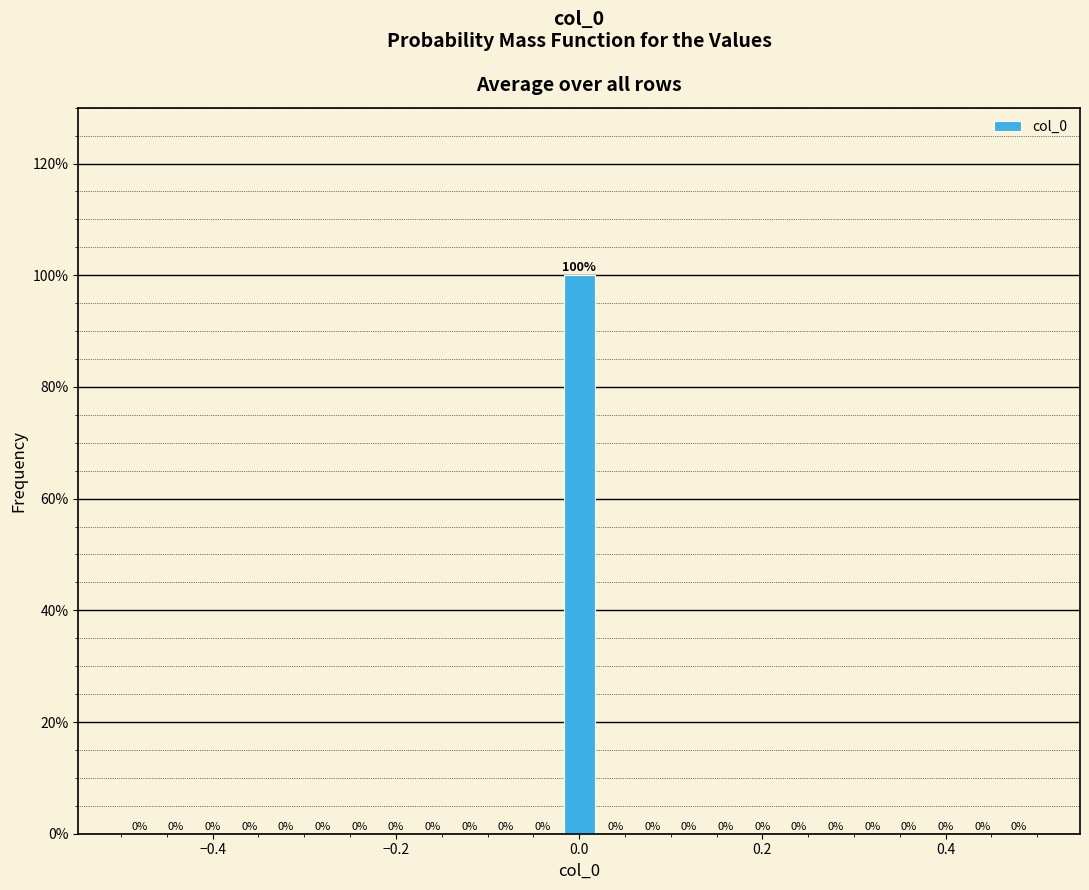

Read against the x-axis, roughly where is the centre of the tallest bar?

0.00